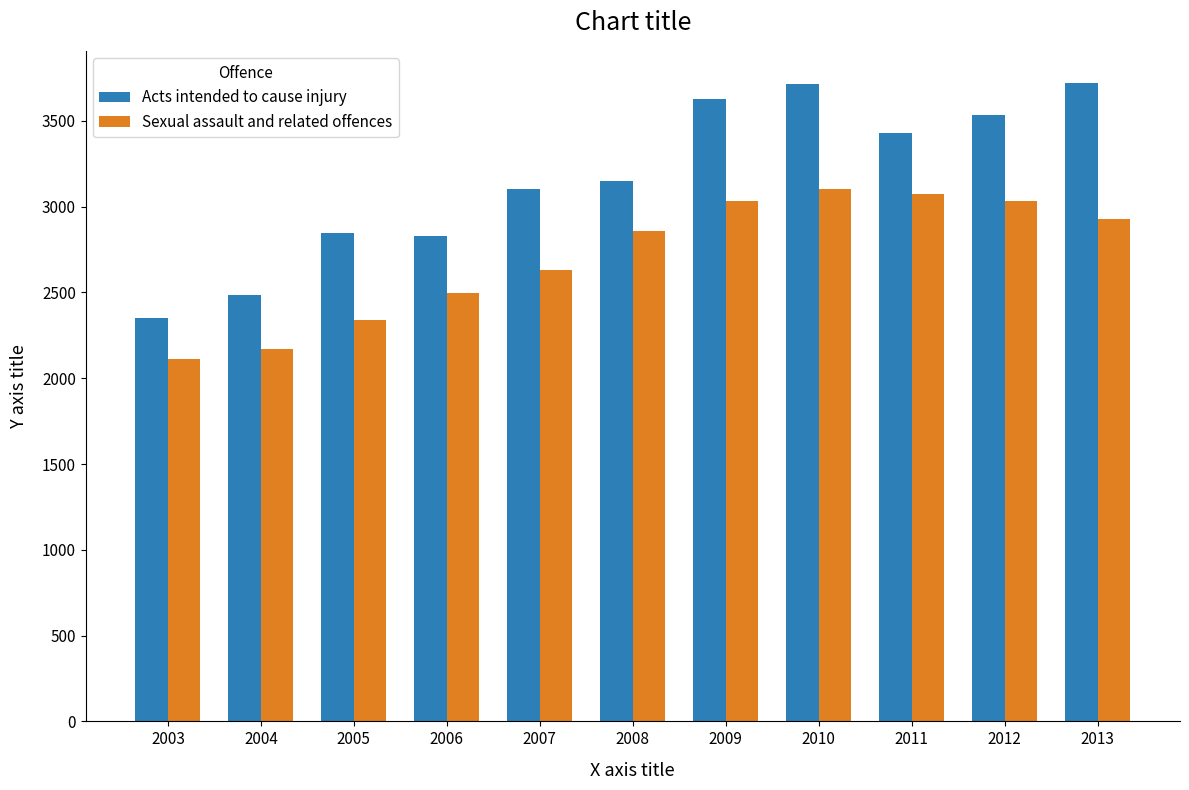

Which series changed the most between 2006 and 2013?

Acts intended to cause injury